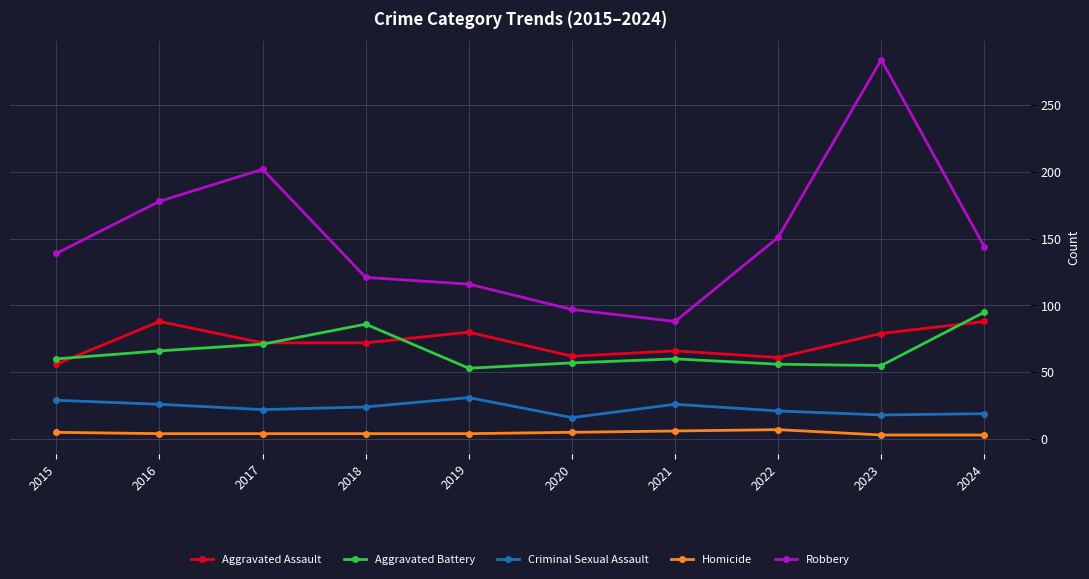

Does the chart display data point markers on the line(s)?

Yes